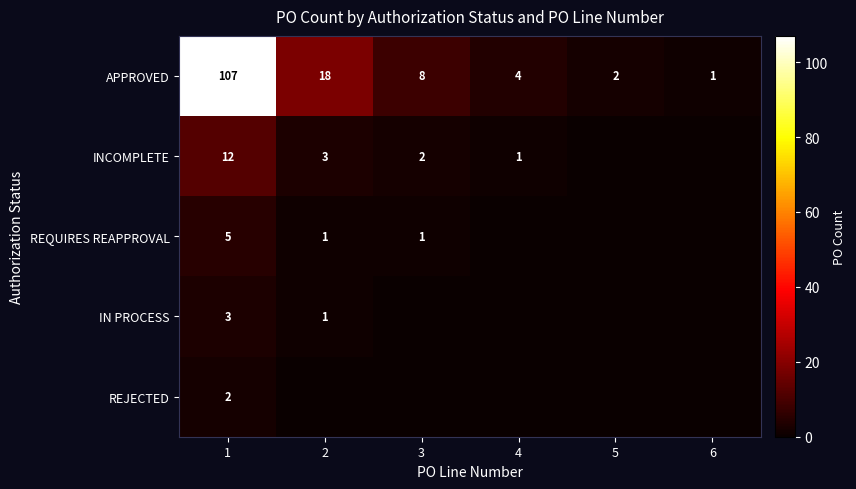

What is the sum of all APPROVED values?

140